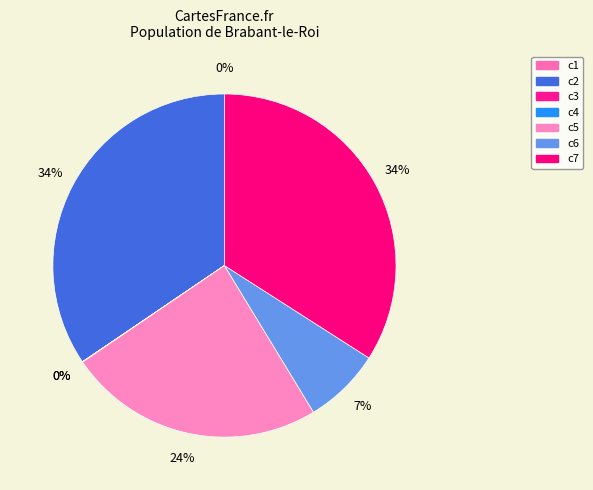

Rank the categories by value from highest to lowest.

c2, c7, c5, c6, c4, c1, c3